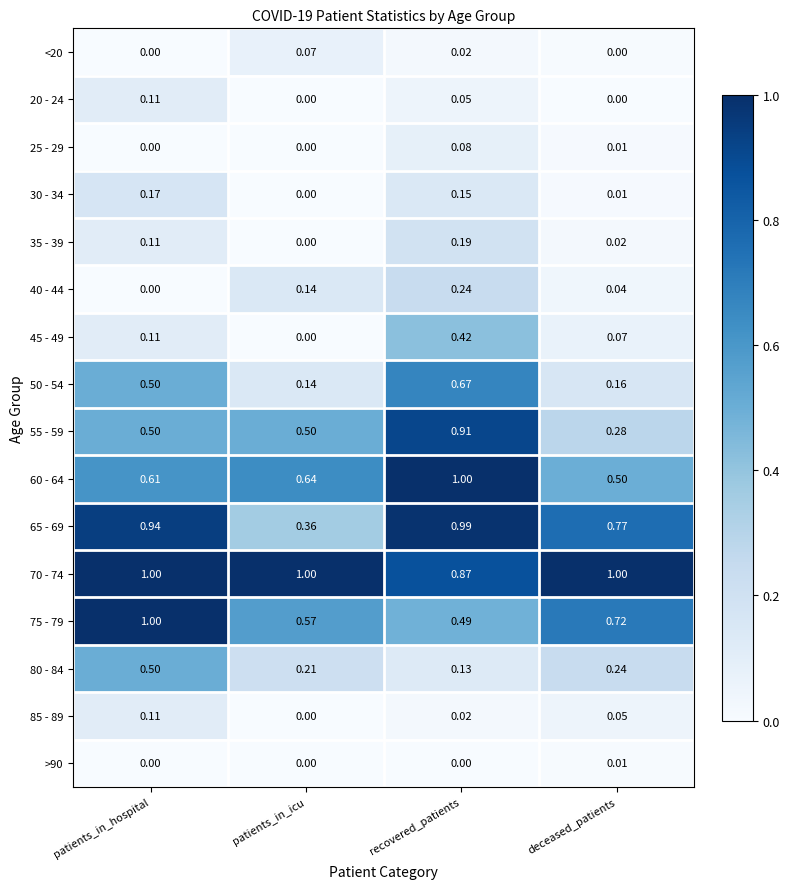

Is the value of 55 - 59 at recovered_patients greater than the value of <20 at patients_in_icu?

Yes